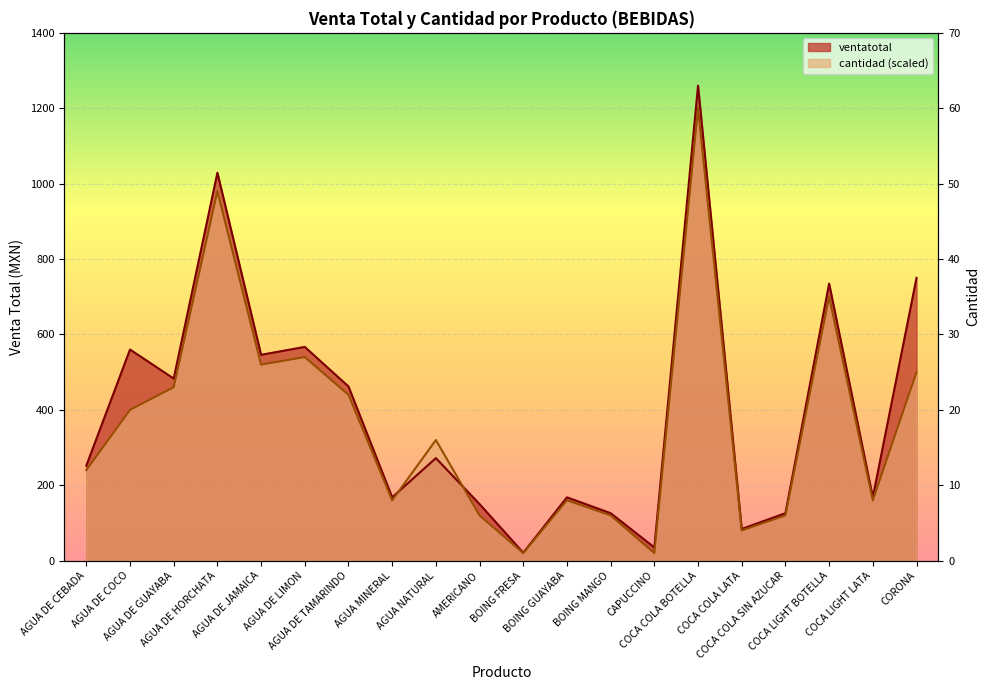

How many values in the cantidad series are below 320?

10